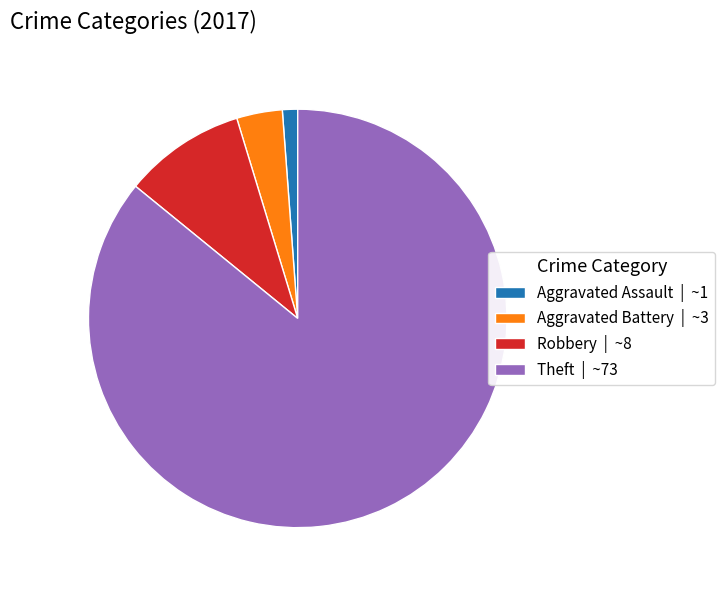

Is there a majority slice in this chart?

Yes